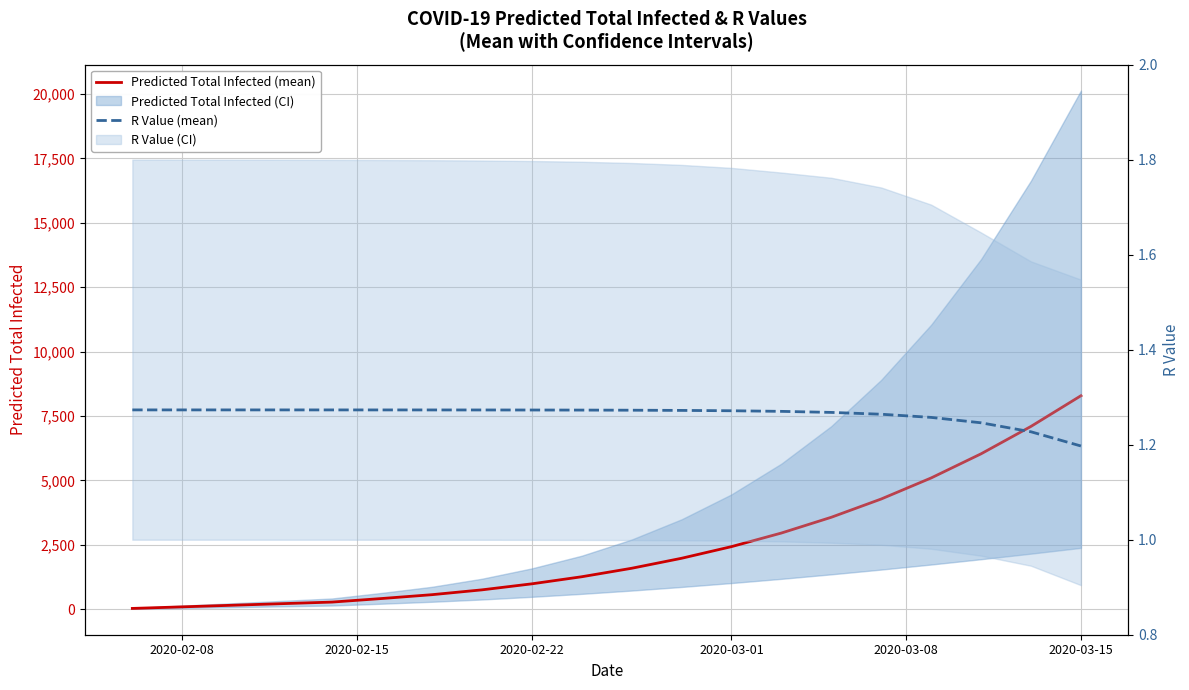

True or false: Predicted Total Infected (mean) and R Value (mean) cross at least once.

False